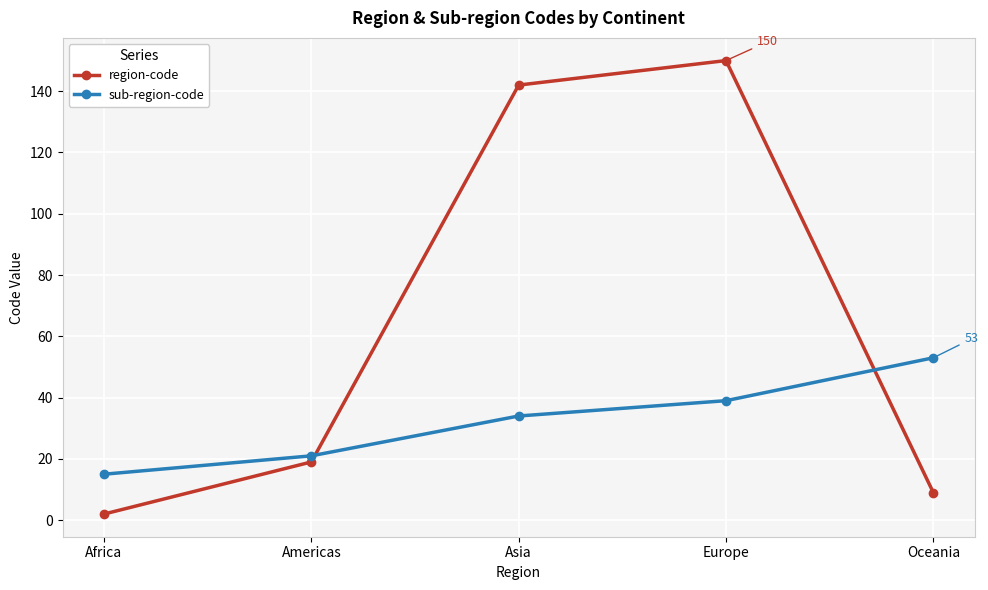

What is the total value across all series at Americas?

40